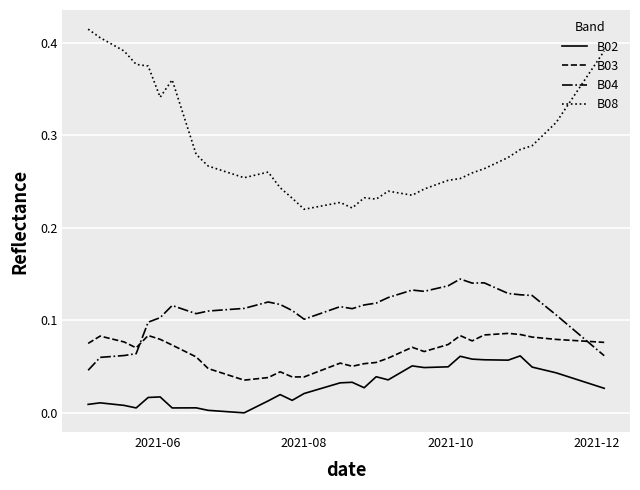

List the series in order of their peak value, lowest first.

B02, B03, B04, B08